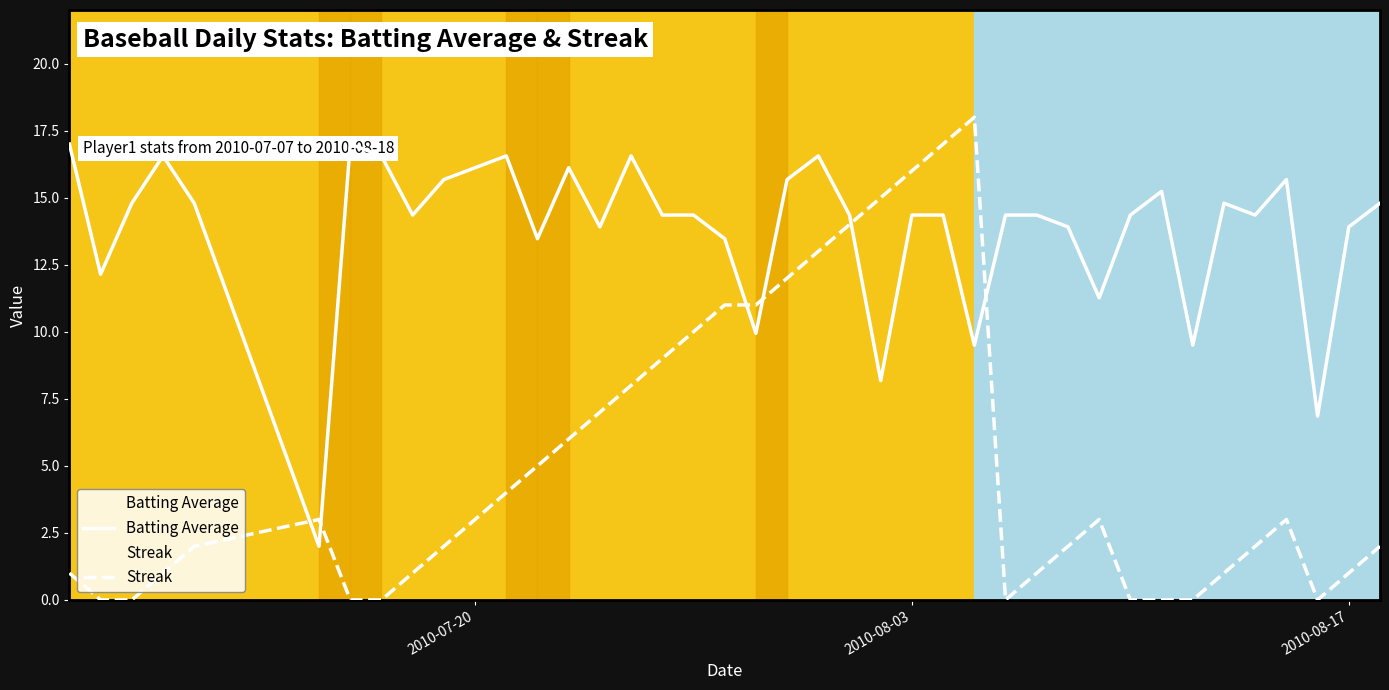

How many values in the Batting Average series are below 14?

13